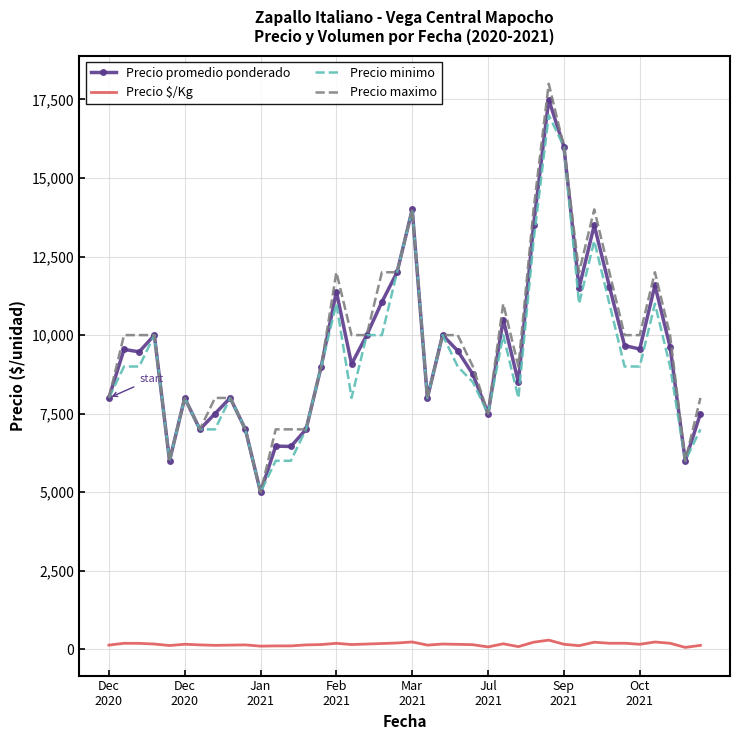

Which series has the largest range (max minus min)?

Precio maximo